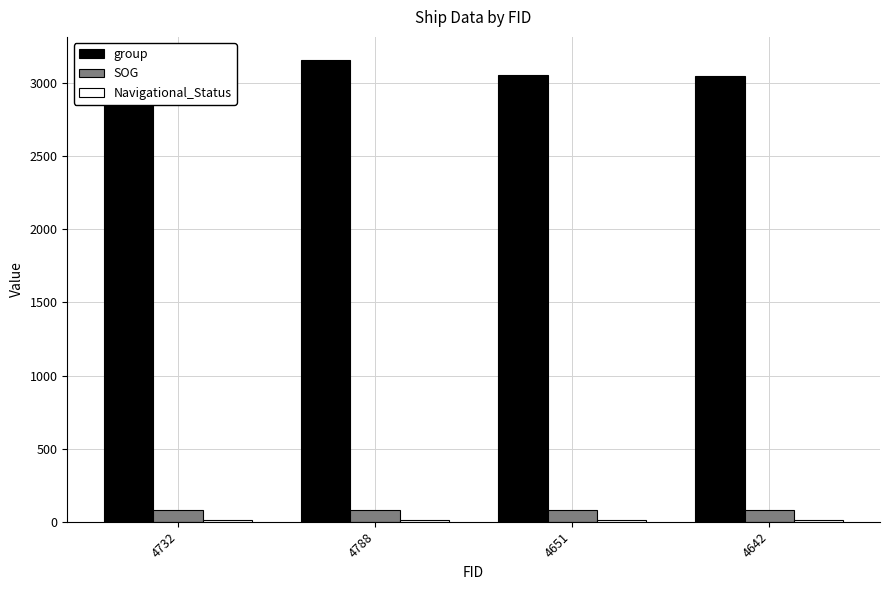

Is it true that group equals 757.0 at 4732?

False